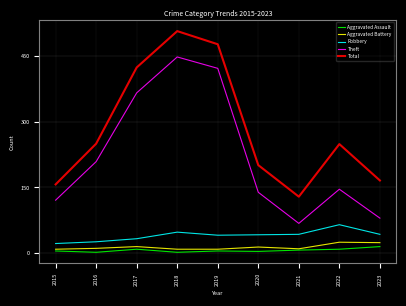

How many lines are shown in the chart?

5